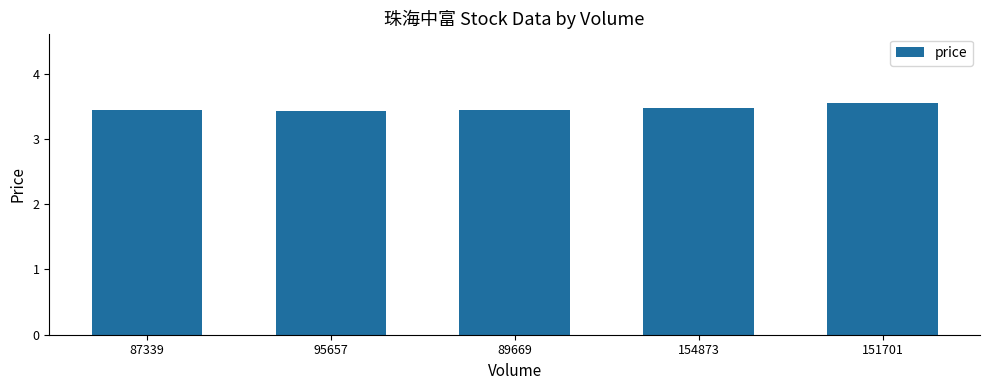

True or false: the data shows 6.0 at 154873.

False